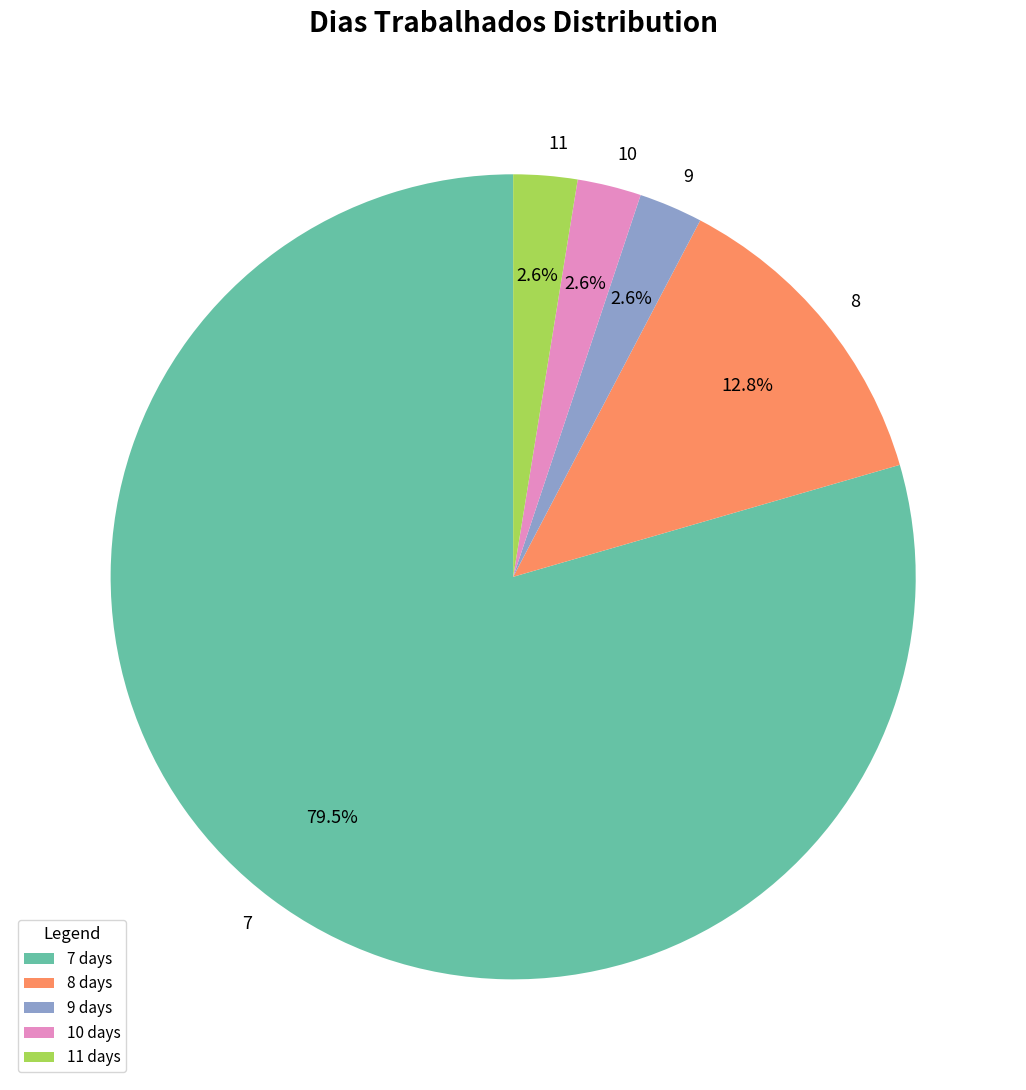

Is there a majority slice in this chart?

Yes